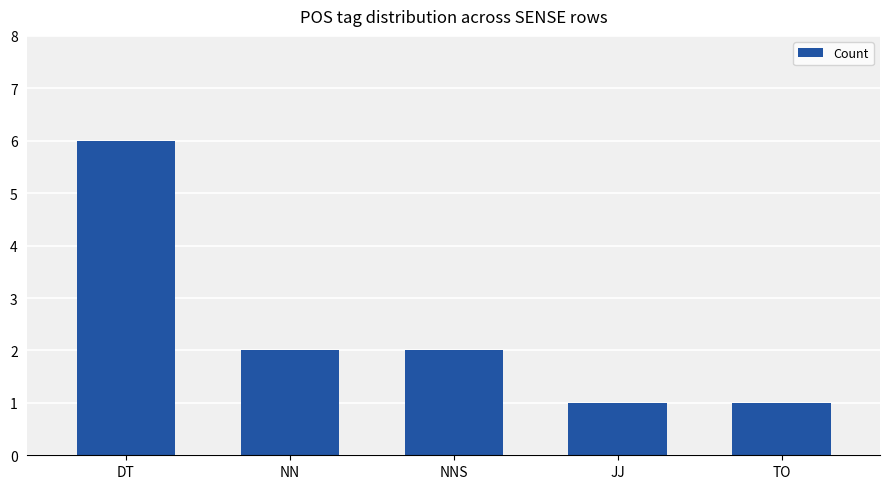

What is the sum of all values?

12